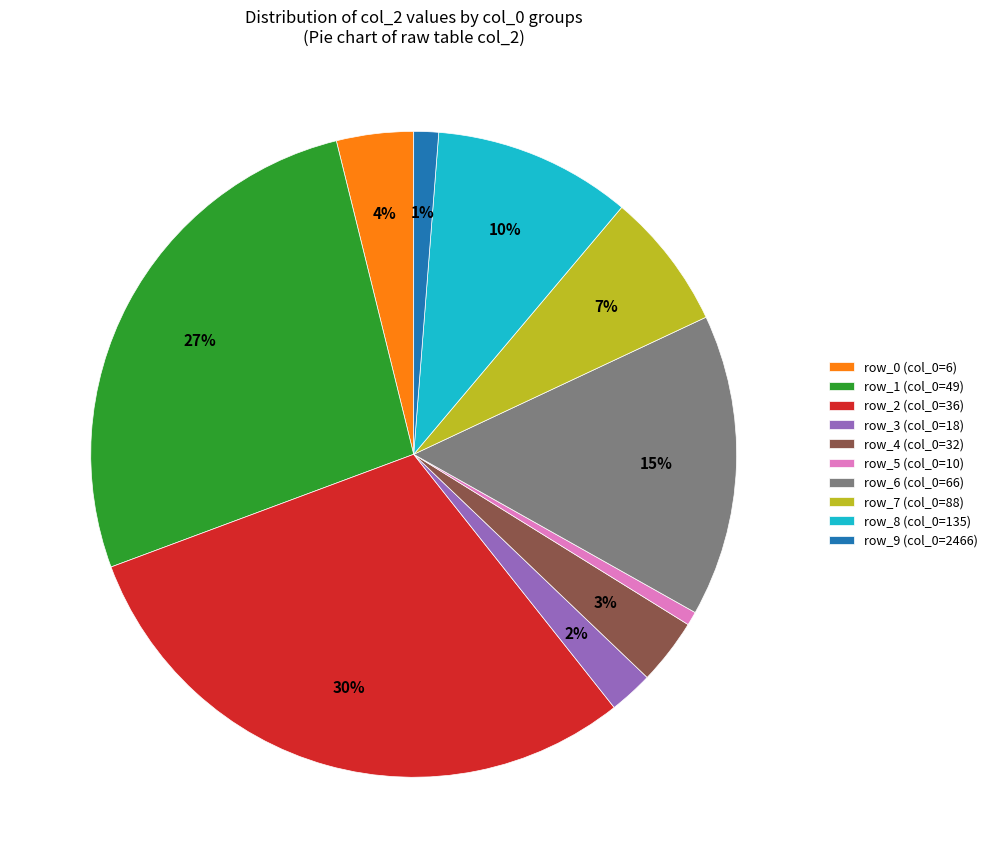

True or false: row_0 (col_0=6) accounts for 4% of the total.

True